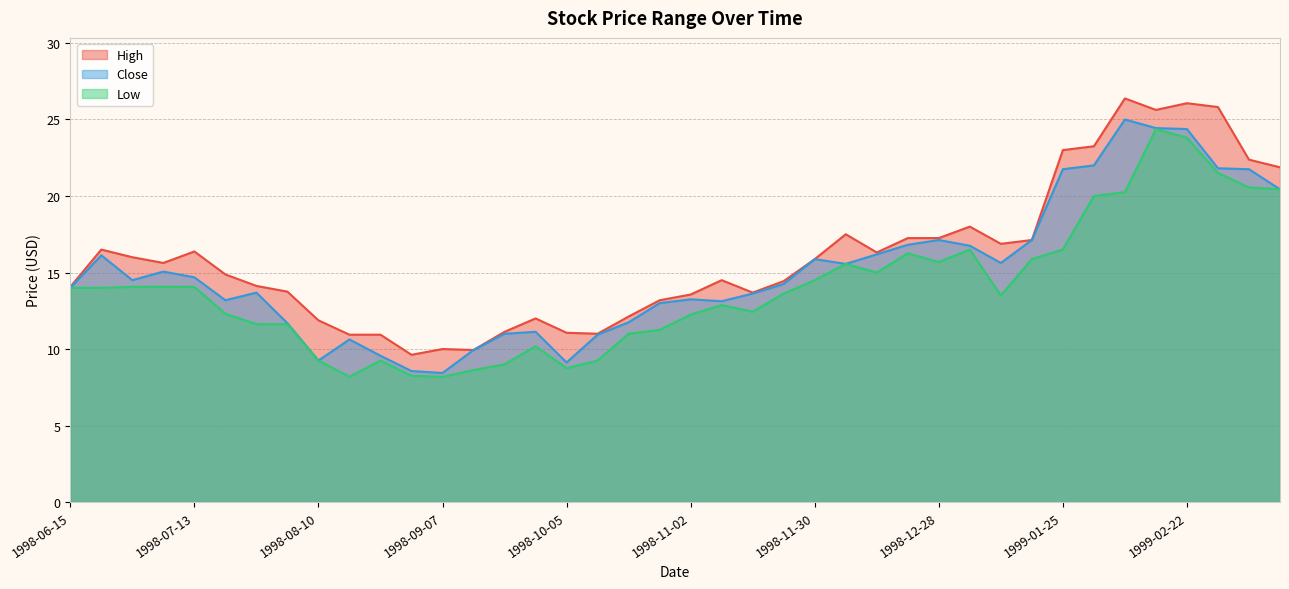

Which label corresponds to the largest value in the chart?

1999-02-08